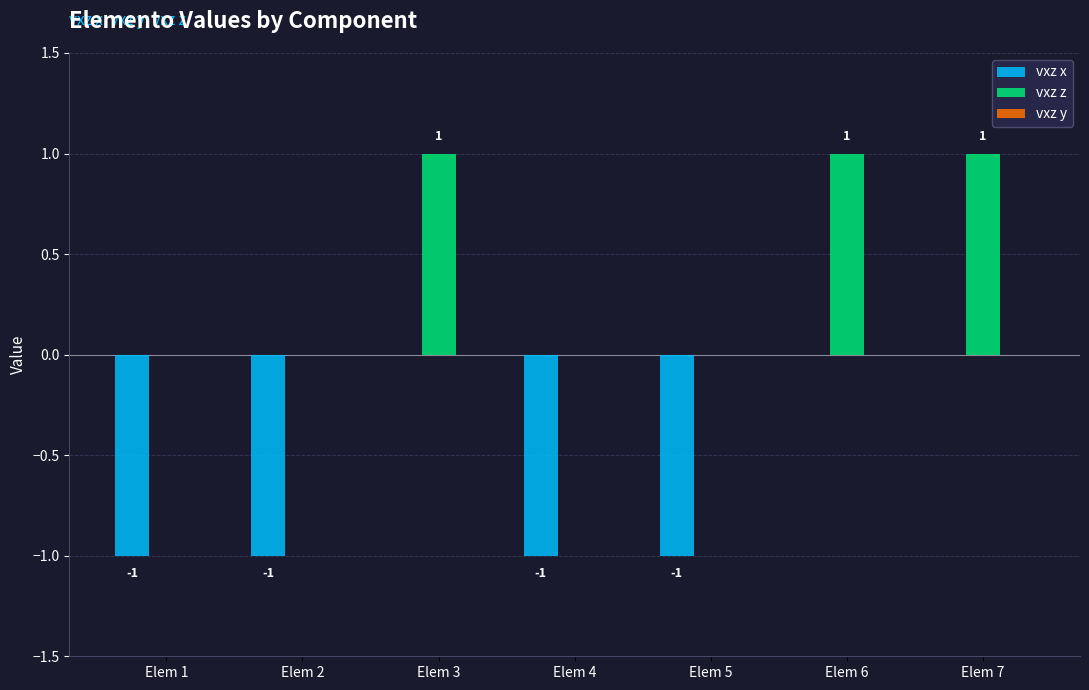

The vxz x series shows -2 at Elem 2. True or false?

False